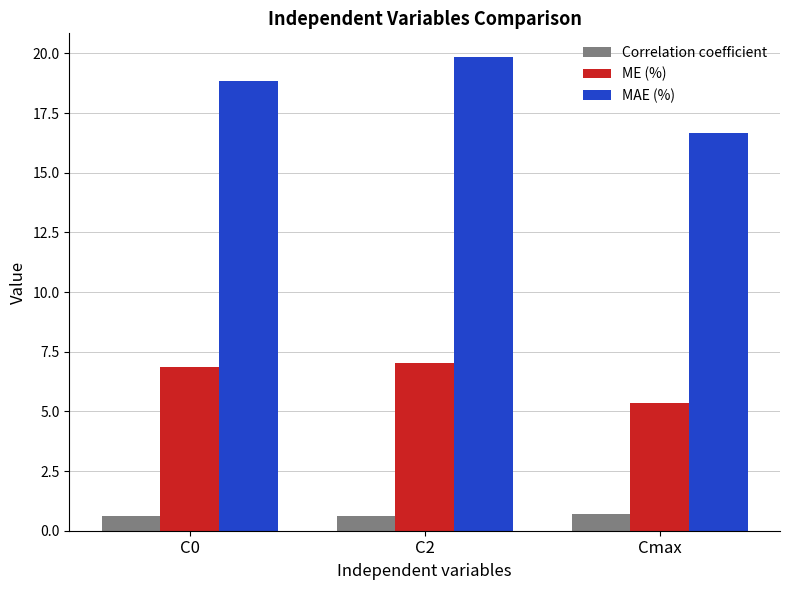

Is it true that MAE (%) equals 8.8 at Cmax?

False